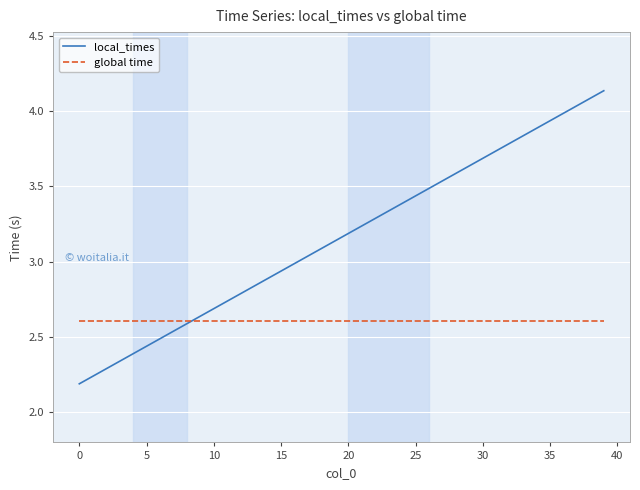

Which series has the largest total across all categories?

local_times